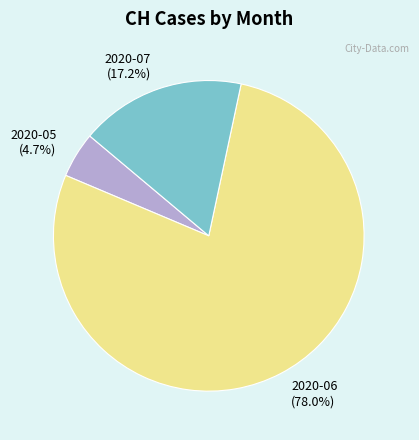

What percentage do 2020-07 and 2020-06 together represent?

95.3%